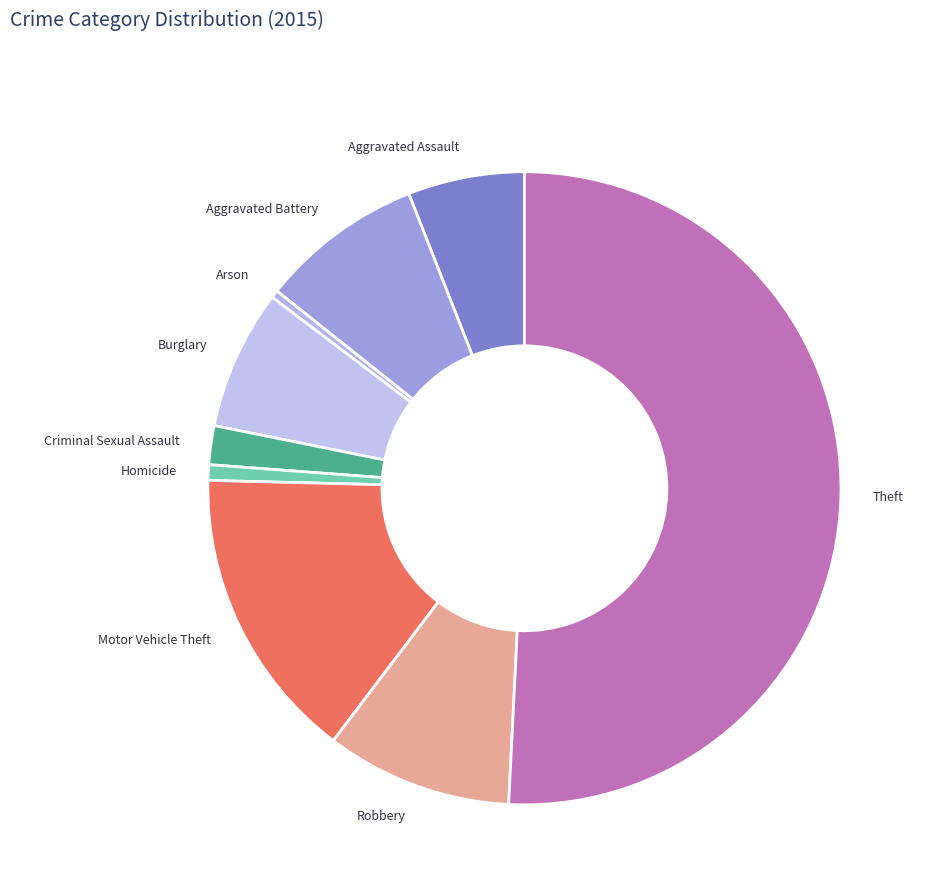

Which slice represents more than half of the pie?

Theft